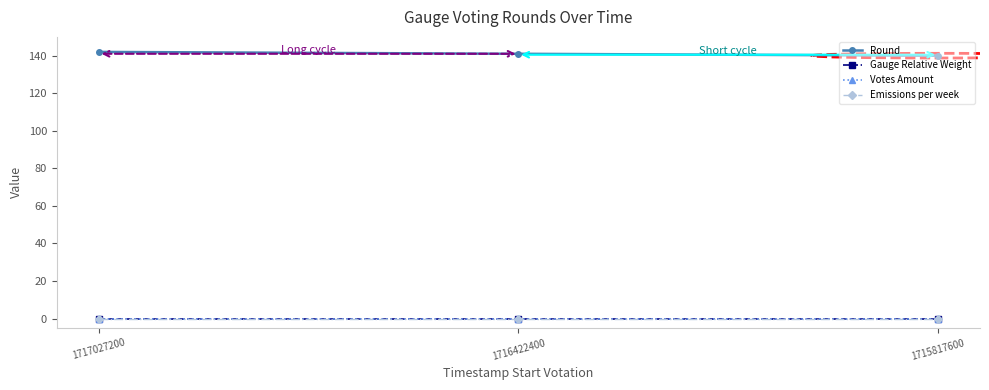

Where is Votes Amount nearest to the value 0?

1717027200